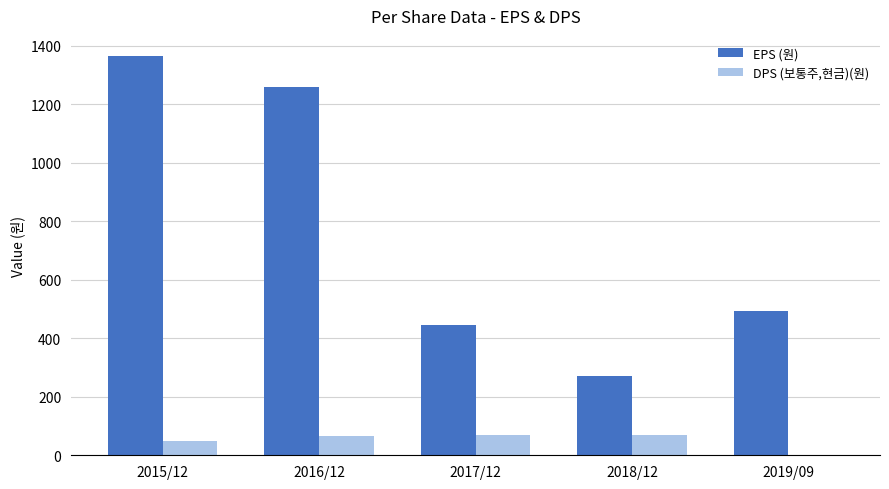

How many groups of bars are there?

5